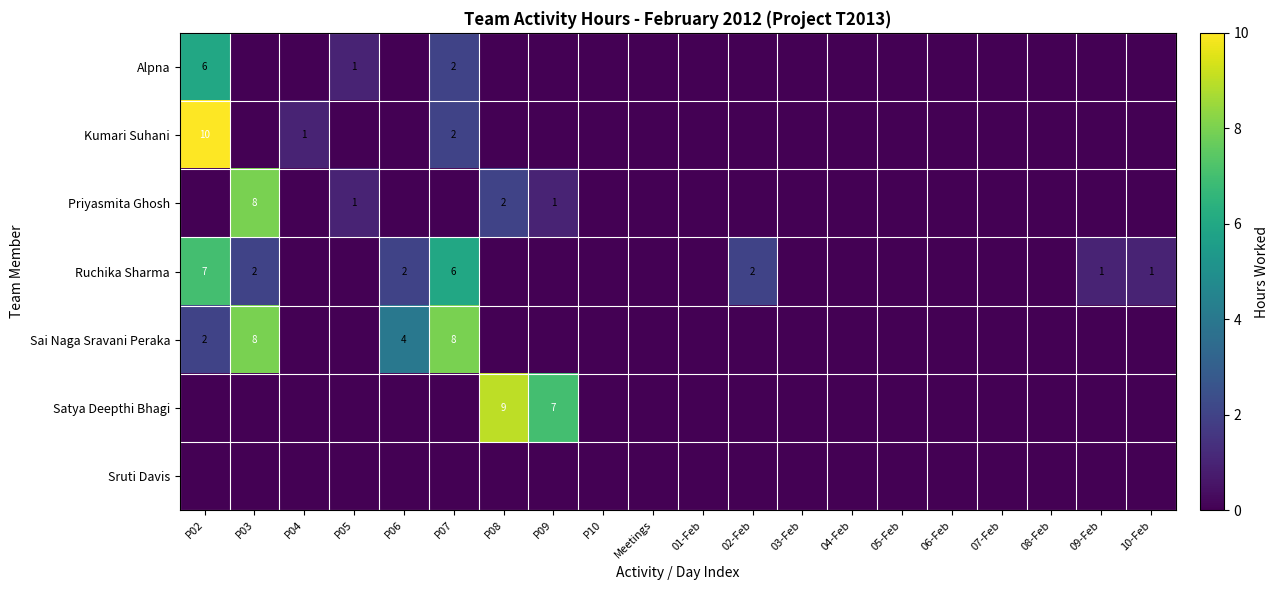

What is the sum of all Kumari Suhani values?

13